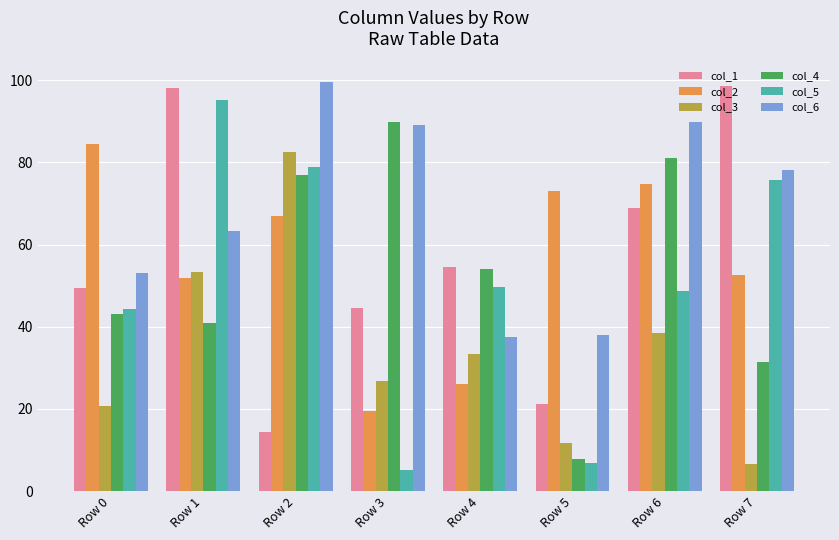

Between Row 3 and Row 6, which series saw the biggest shift?

col_2